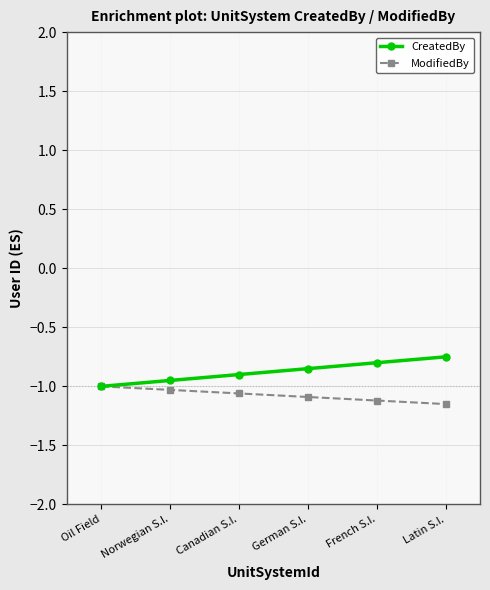

True or false: CreatedBy has a value of -0.8 at French S.I..

True